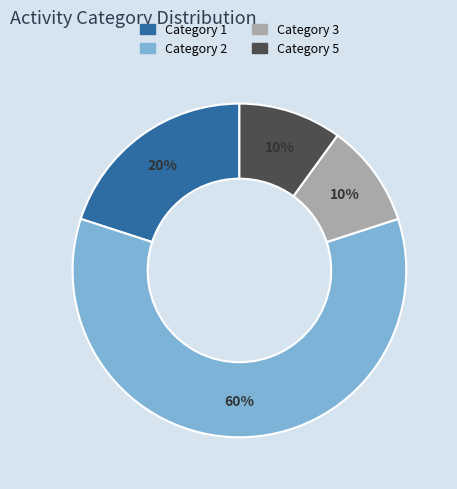

To the nearest percent, what is the average slice percentage?

25%